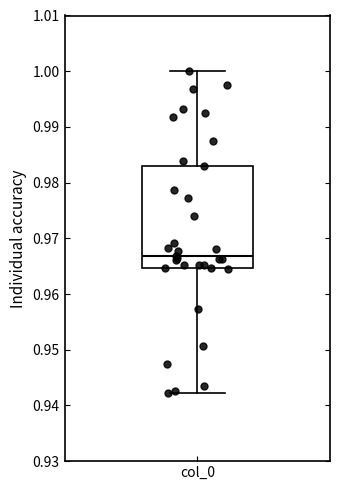

Read this box plot against the y-axis: the position of the median line, the range covered by the box, and the ends of both whiskers. The values are not printed on the chart, so give them approximately, as read against the axis.

median 0.967, box 0.965 to 0.983, whiskers 0.942 to 1.000